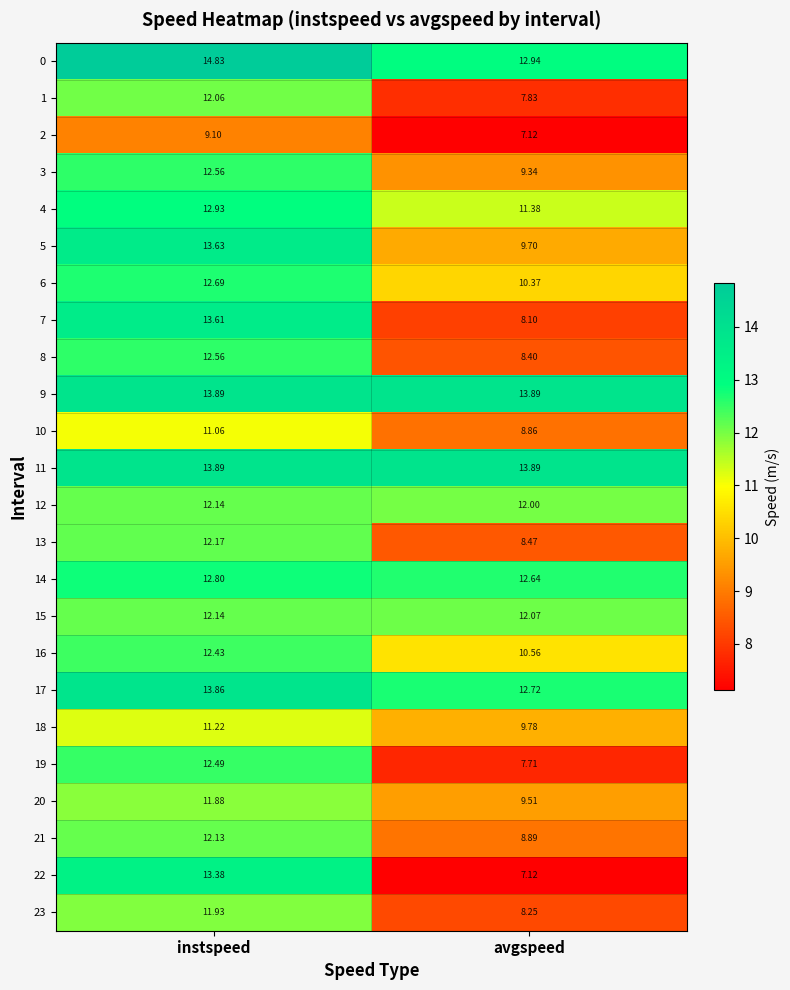

Which series changed the most between instspeed and avgspeed?

22